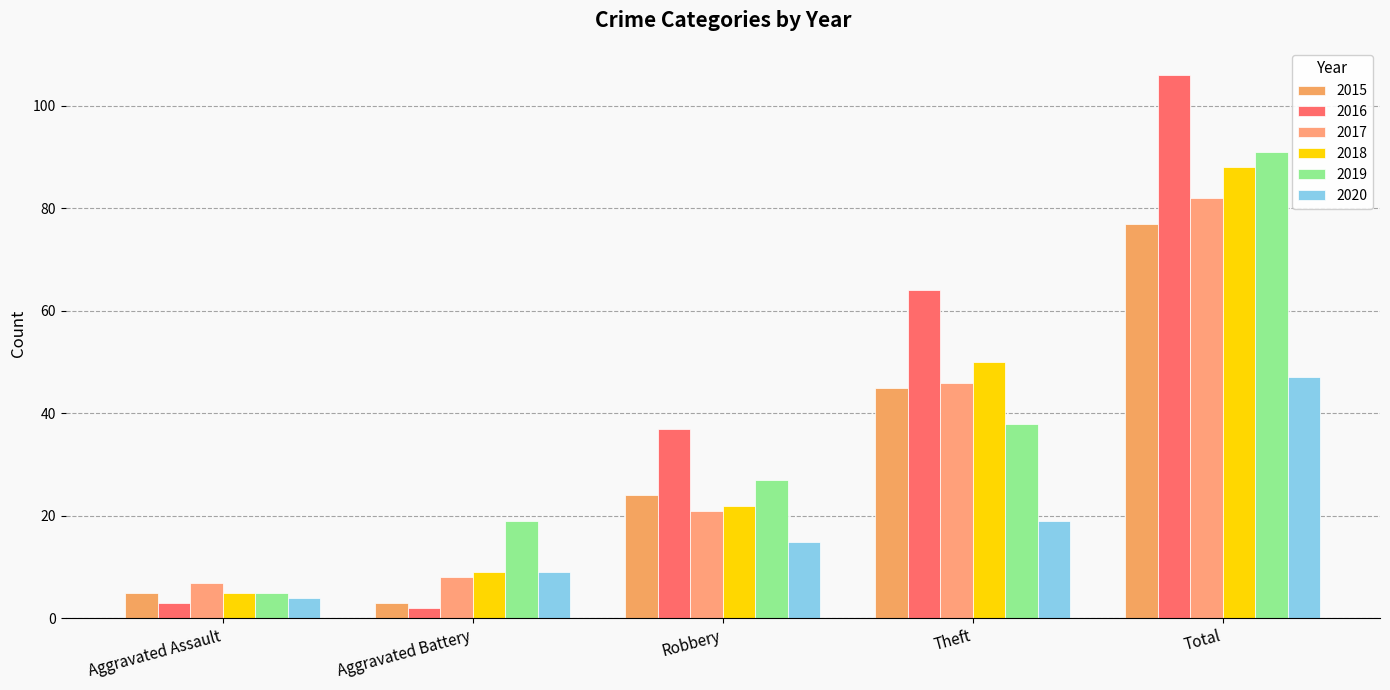

Are the bars grouped side by side (vs. stacked)?

Yes